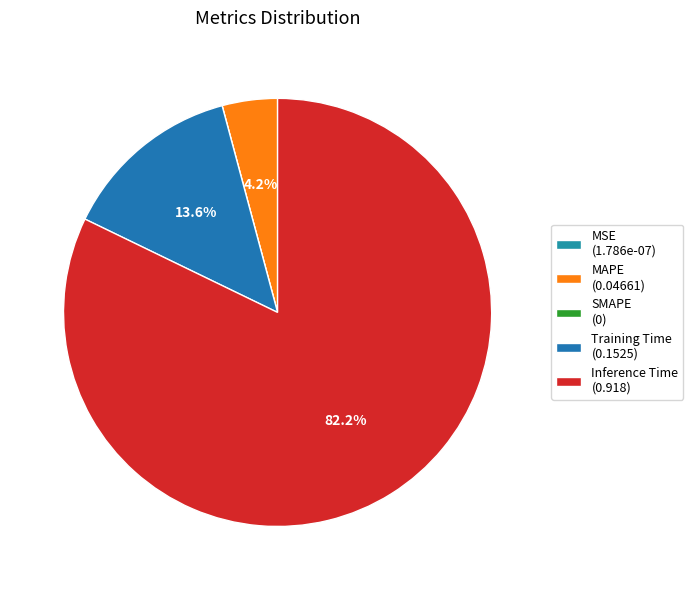

Is MSE the majority of the pie?

No